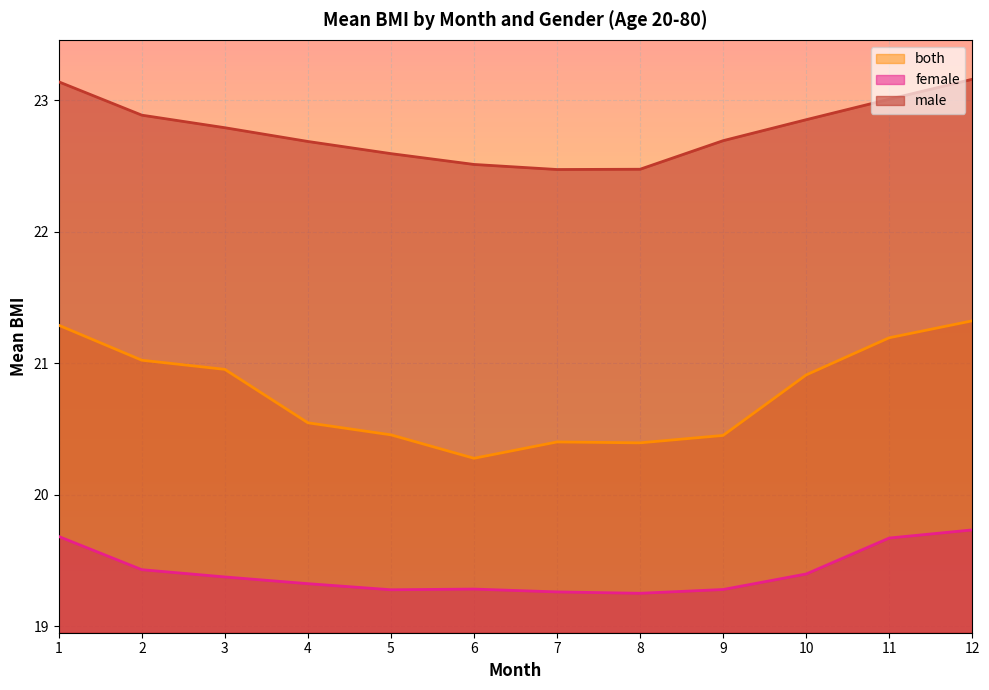

How many lines are shown in the chart?

3